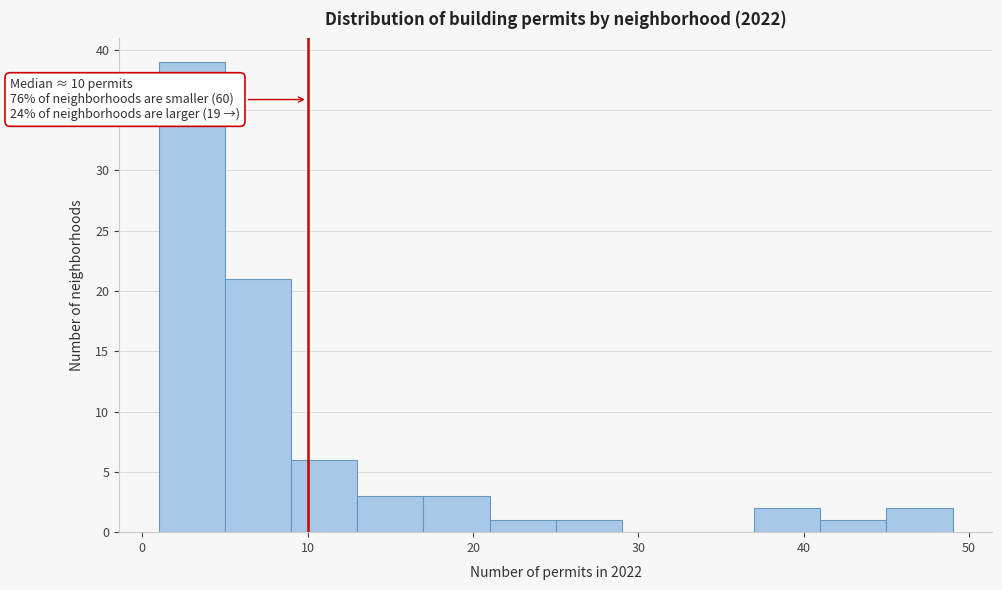

Which range on the x-axis has the tallest bar?

1 to 5